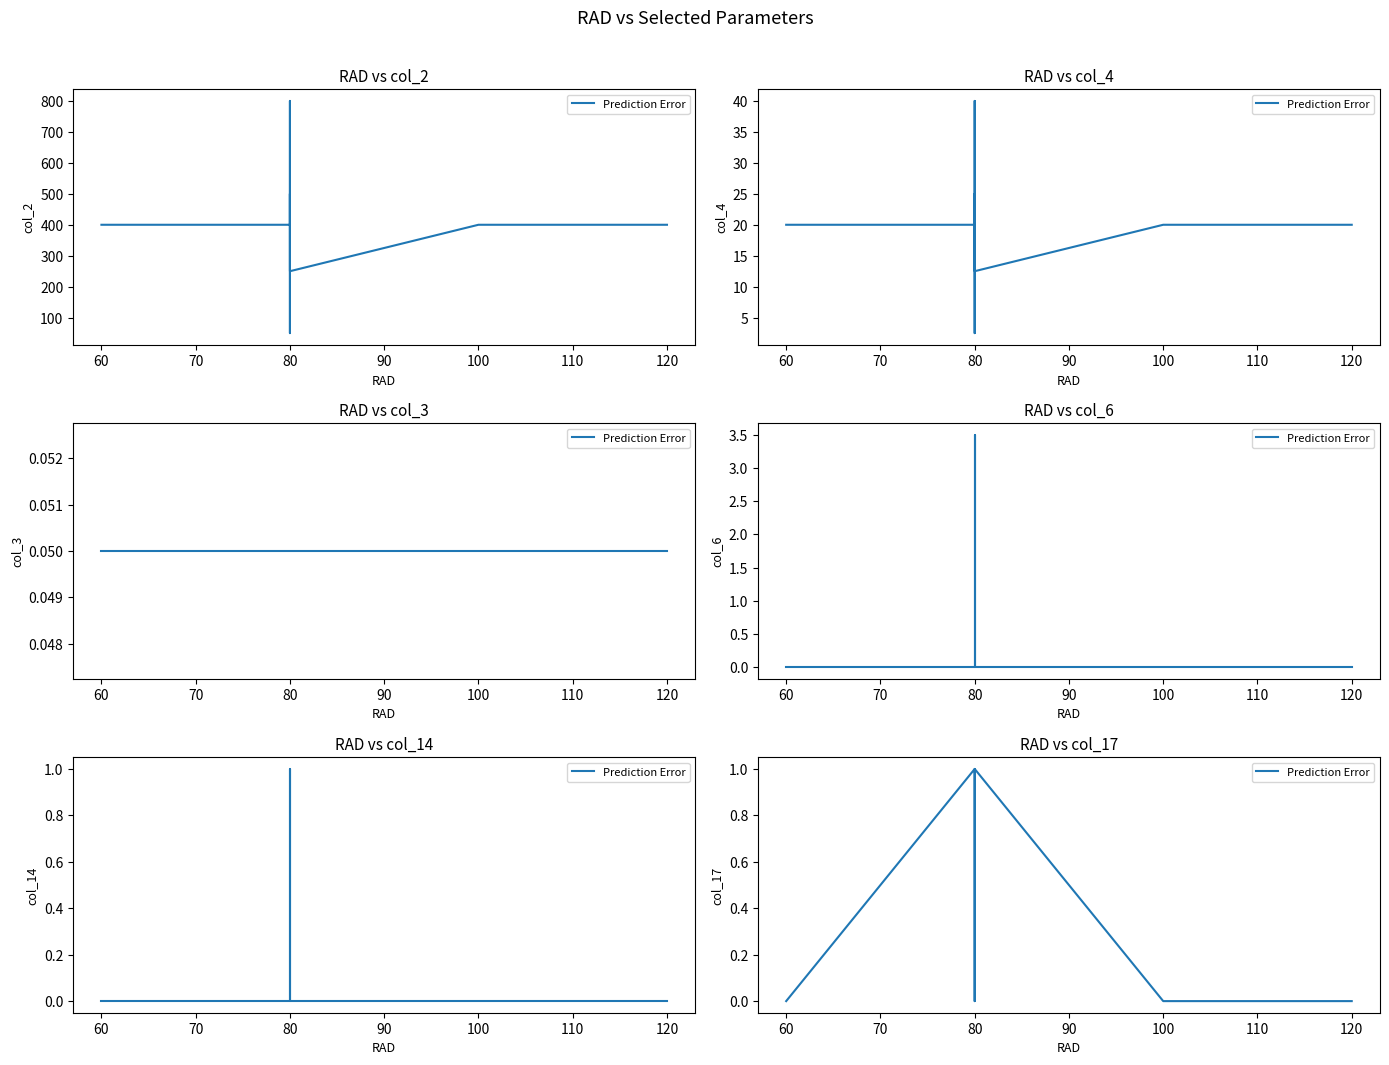

True or false: the data shows 1 at 80.

True